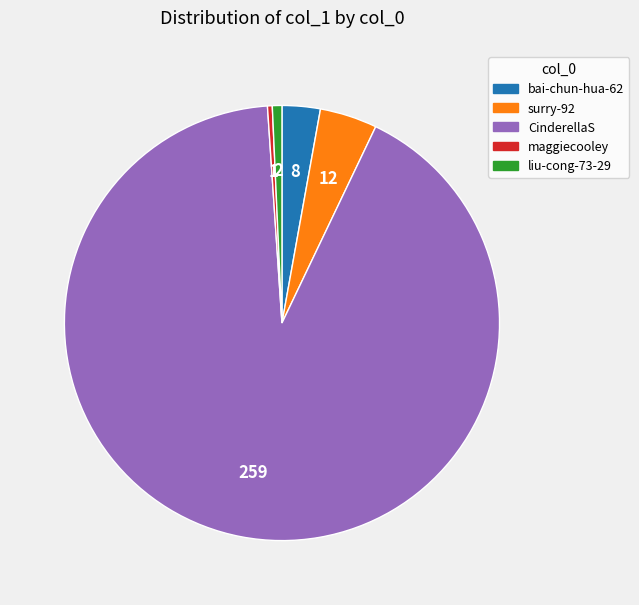

The CinderellaS slice represents 98% of the pie. True or false?

False